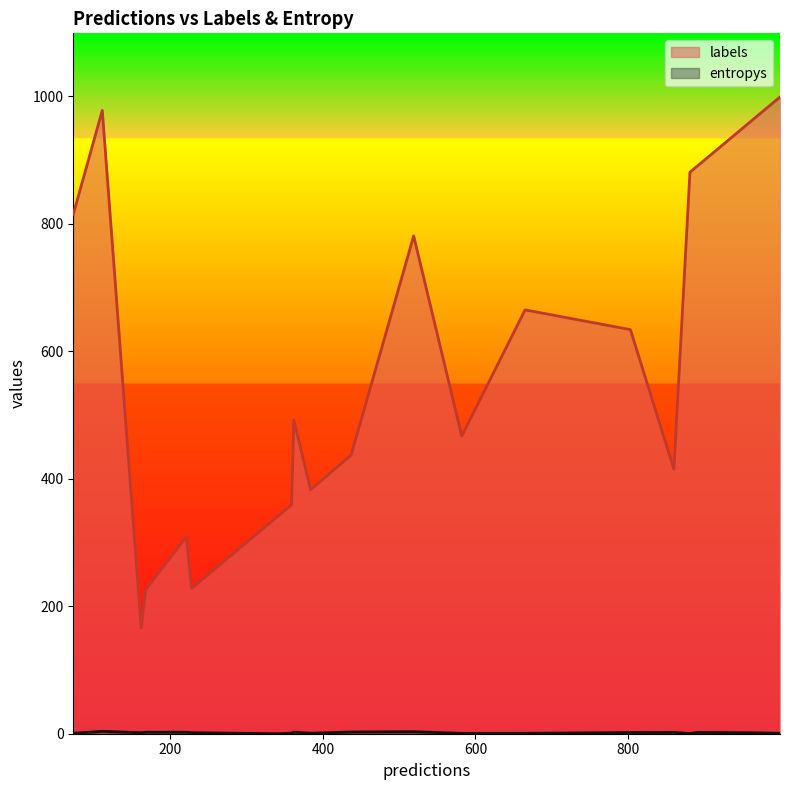

Rank the series at 1 from highest to lowest value.

labels, entropys